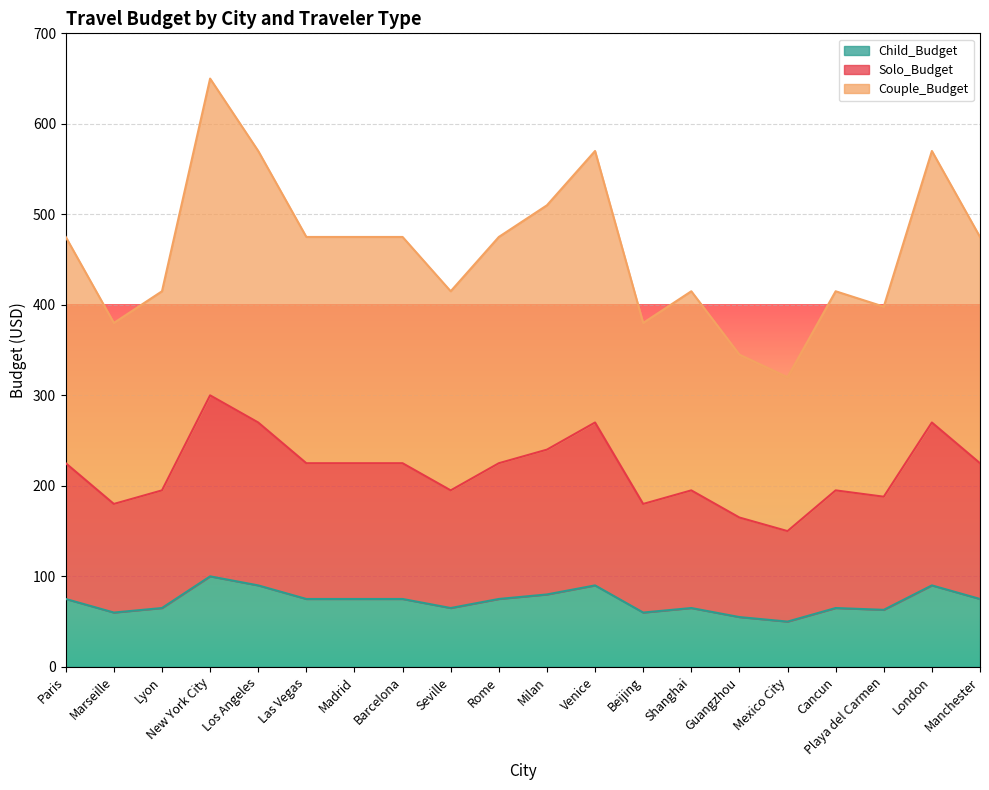

Reading left to right, transcribe all the data shown in this chart.

Solo_Budget: 225	180	195	300	270	225	225	225	195	225	240	270	180	195	165	150	195	188	270	225
Couple_Budget: 475	380	415	650	570	475	475	475	415	475	510	570	380	415	345	320	415	398	570	475
Child_Budget: 75	60	65	100	90	75	75	75	65	75	80	90	60	65	55	50	65	63	90	75